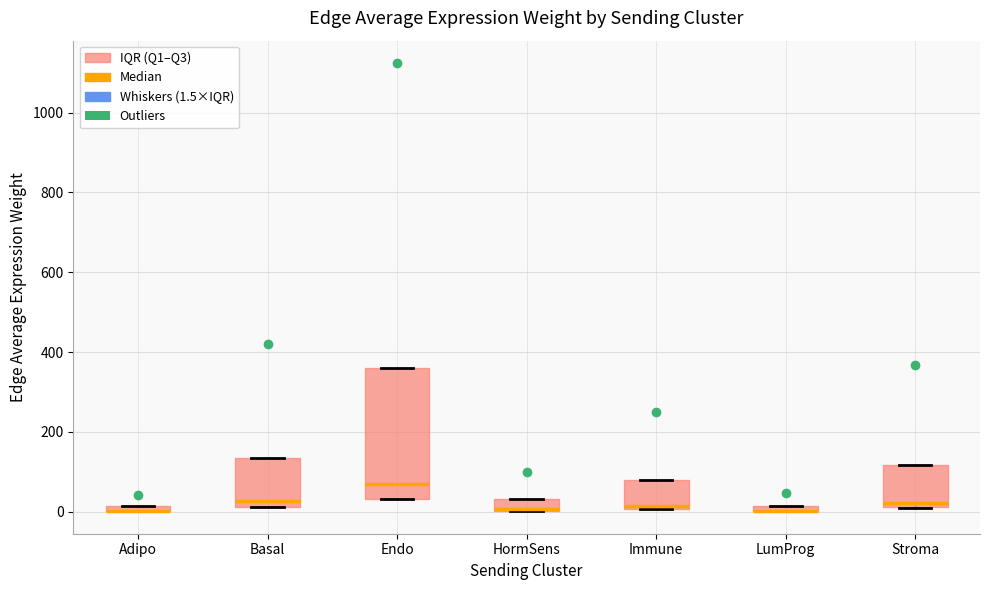

Comparing the boxes themselves (not the whiskers), which one is the tallest?

Endo